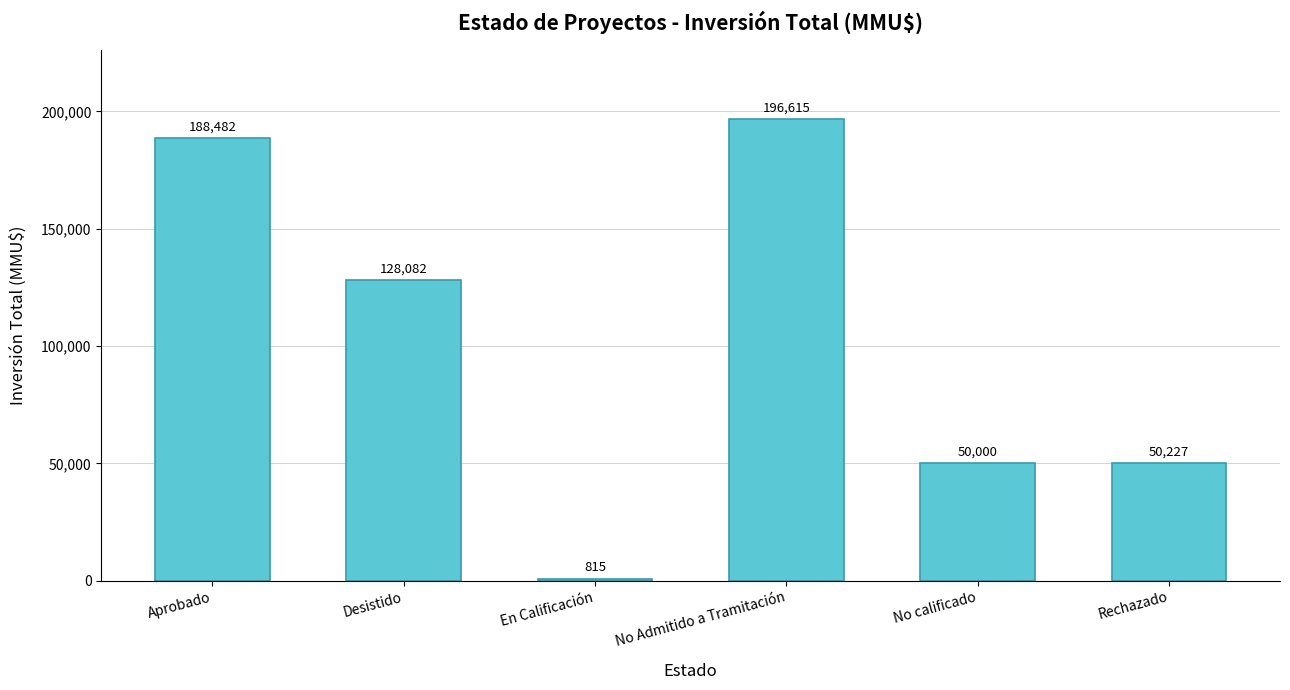

Count the number of categories in the chart.

6